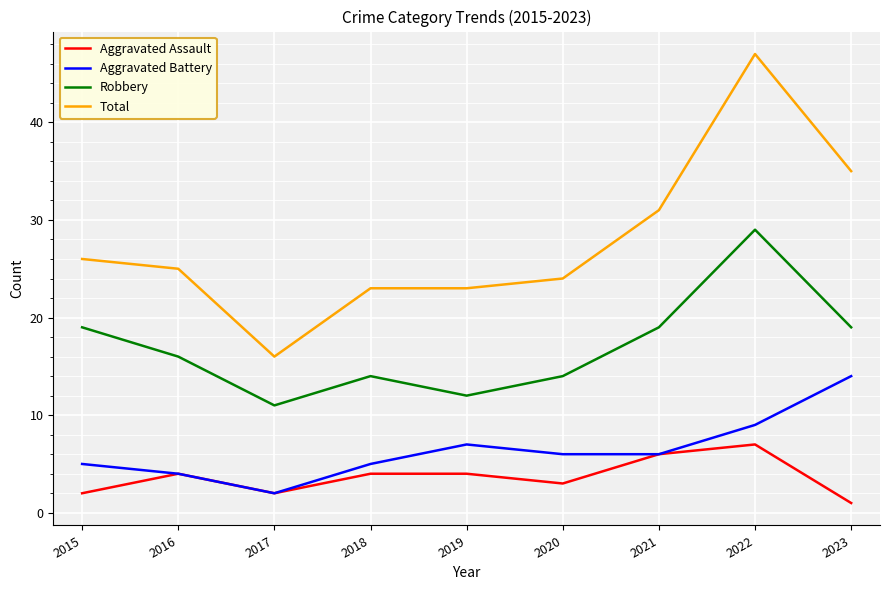

Reading left to right, what are all the values shown in this chart?

Aggravated Assault: 2	4	2	4	4	3	6	7	1
Aggravated Battery: 5	4	2	5	7	6	6	9	14
Robbery: 19	16	11	14	12	14	19	29	19
Total: 26	25	16	23	23	24	31	47	35